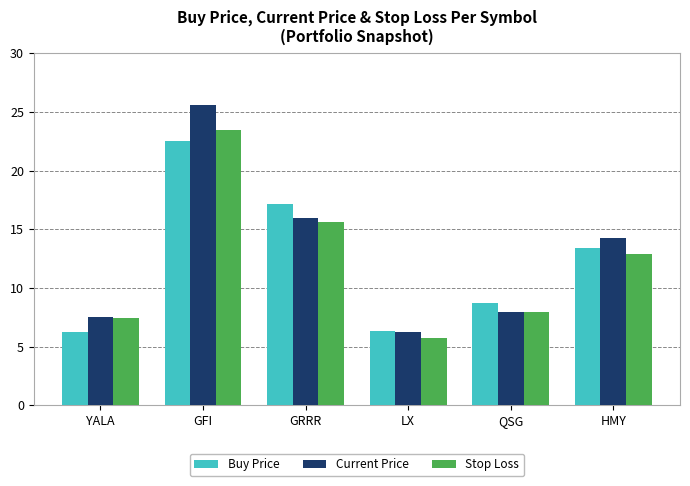

How many bars are there in total?

18